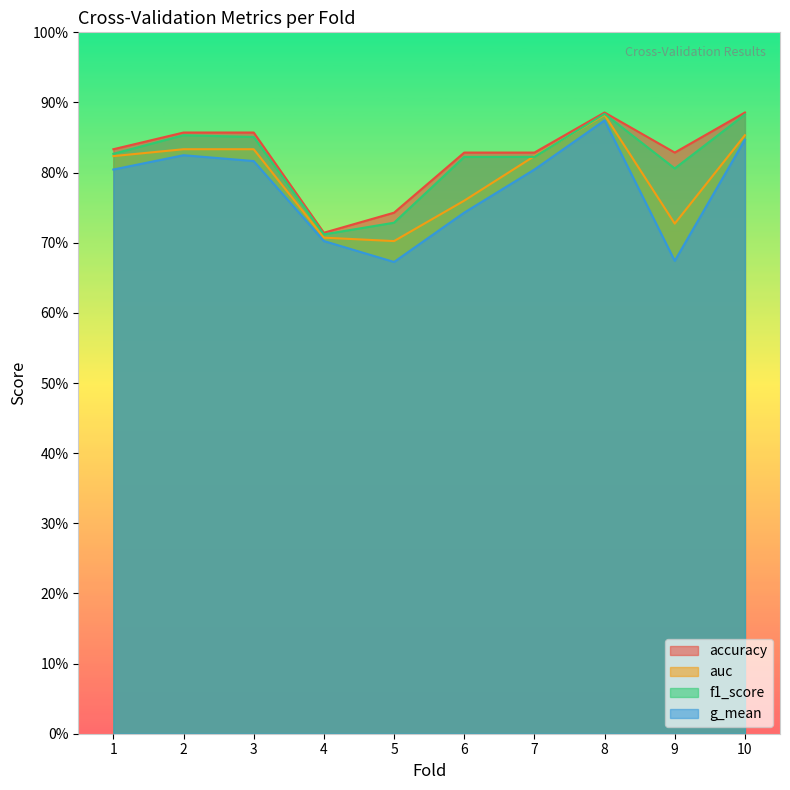

Between 7 and 9, which series saw the biggest shift?

g_mean